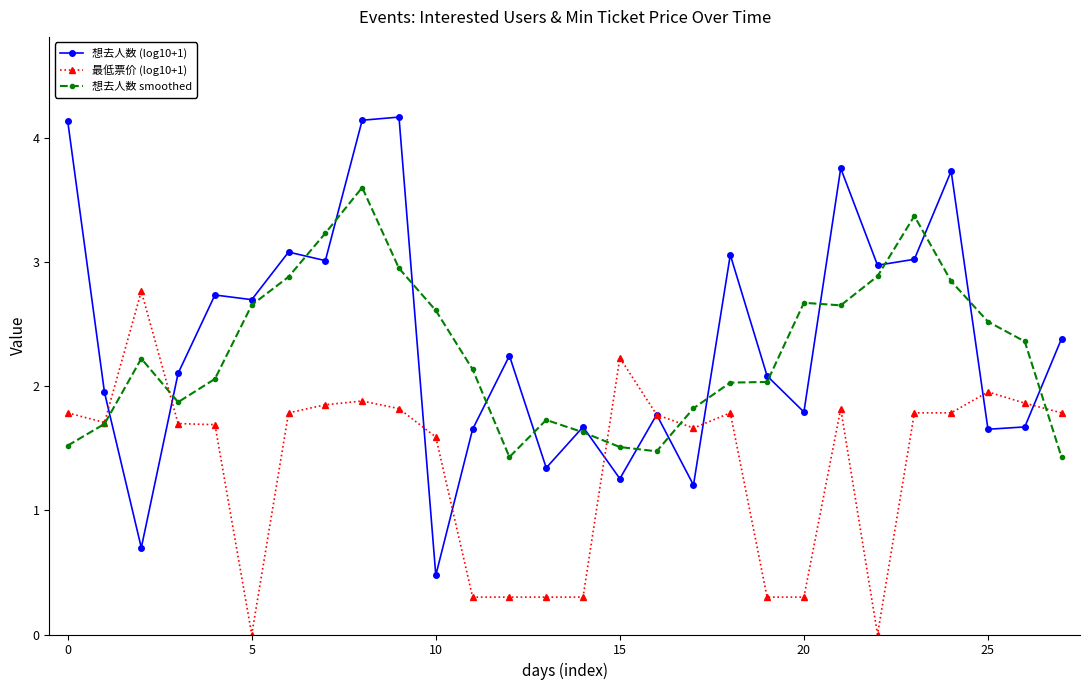

What are all the series names shown in the legend?

想去人数 (log10+1), 最低票价 (log10+1), 想去人数 smoothed